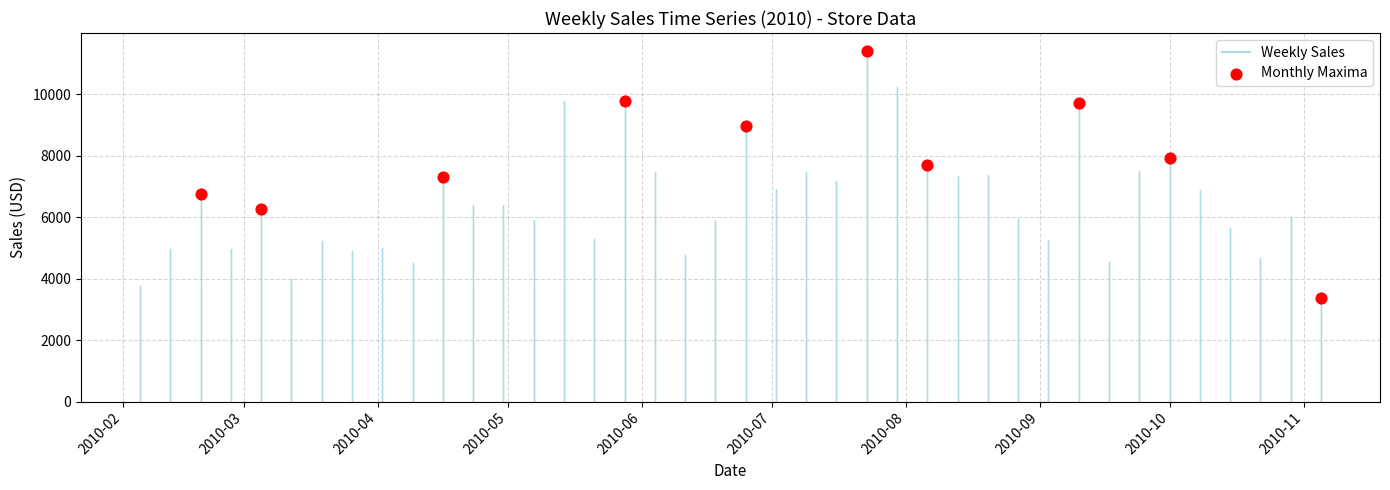

What is the average X value?

14789.2